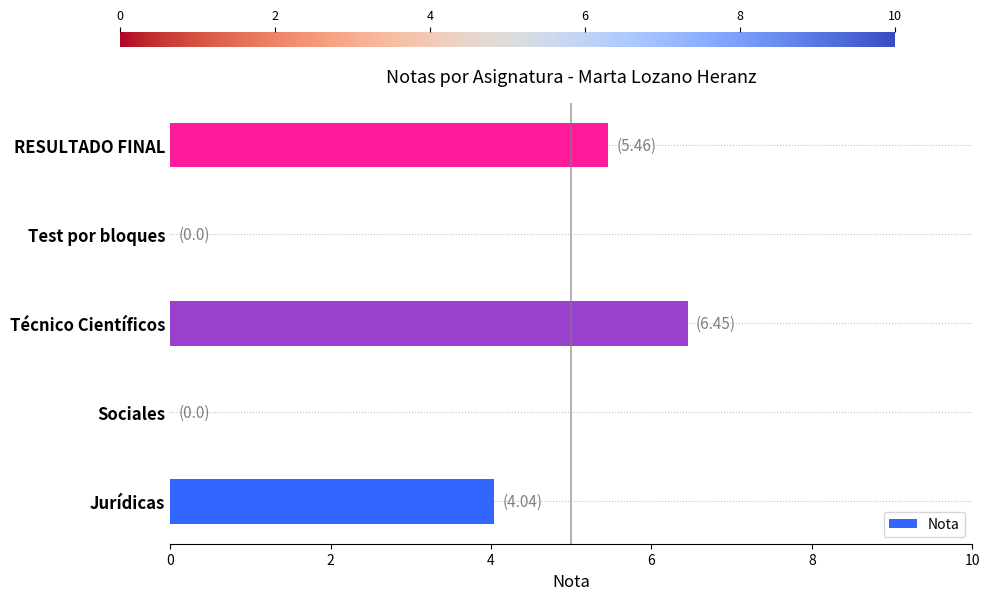

What is the change in value from Técnico Científicos to RESULTADO FINAL?

-1.0